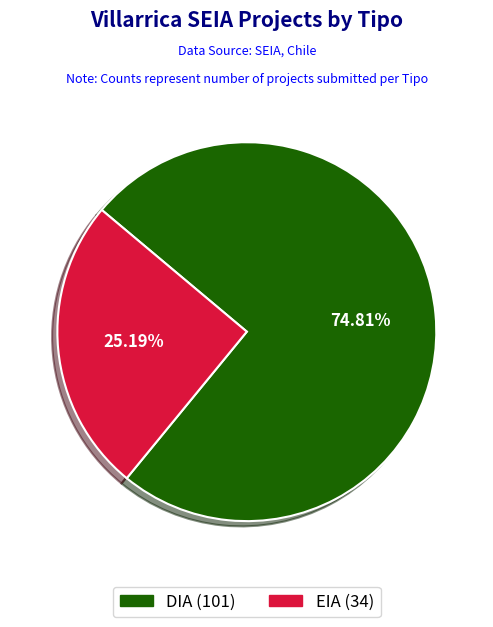

To the nearest percent, what is the difference between the DIA and EIA slice percentages?

50%